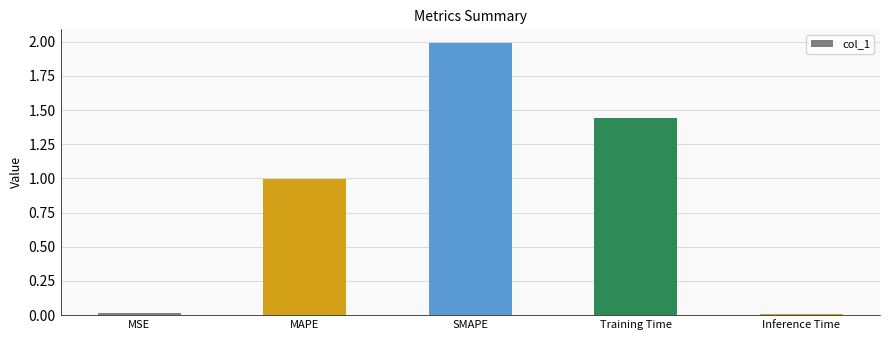

Count the number of categories in the chart.

5